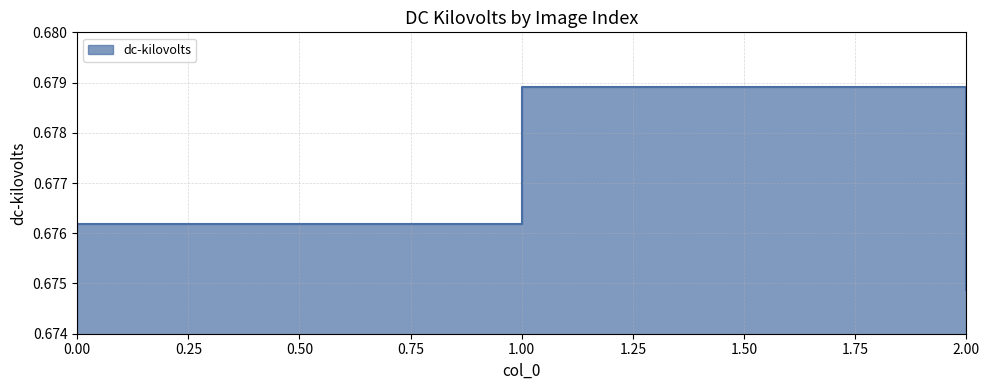

Count the number of data series in this chart.

1